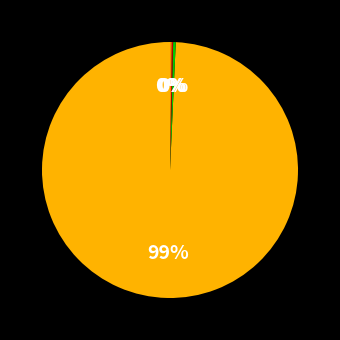

To the nearest percent, what is the average slice percentage?

25%